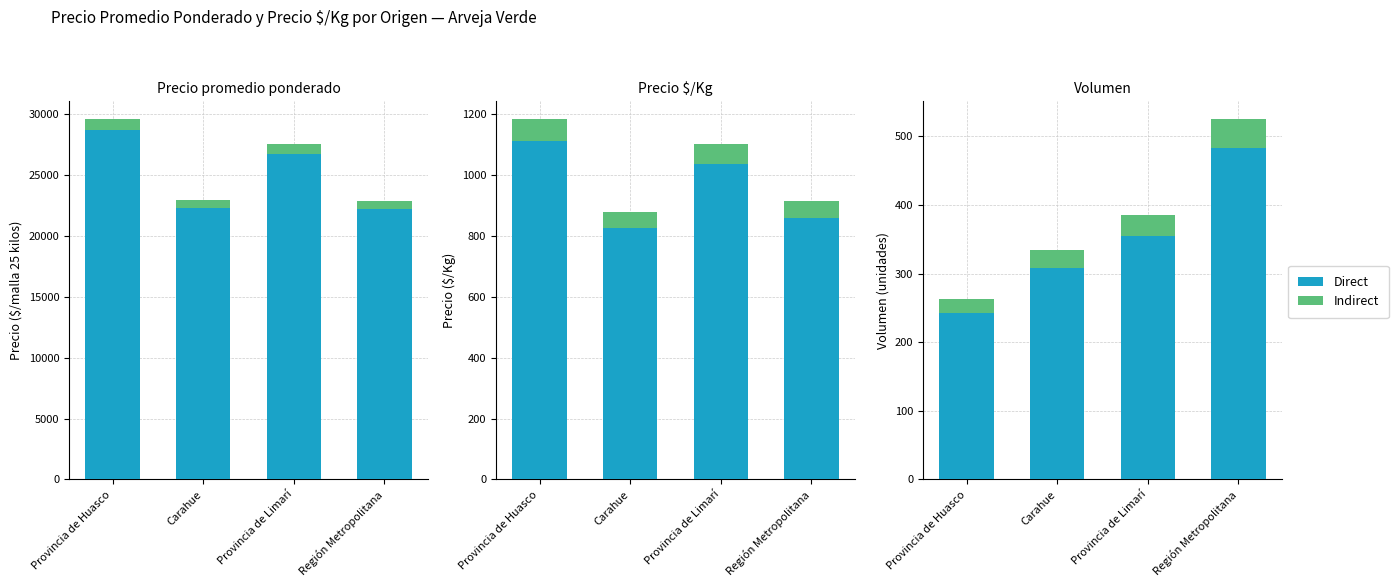

What is the minimum value shown in the chart?

21.0